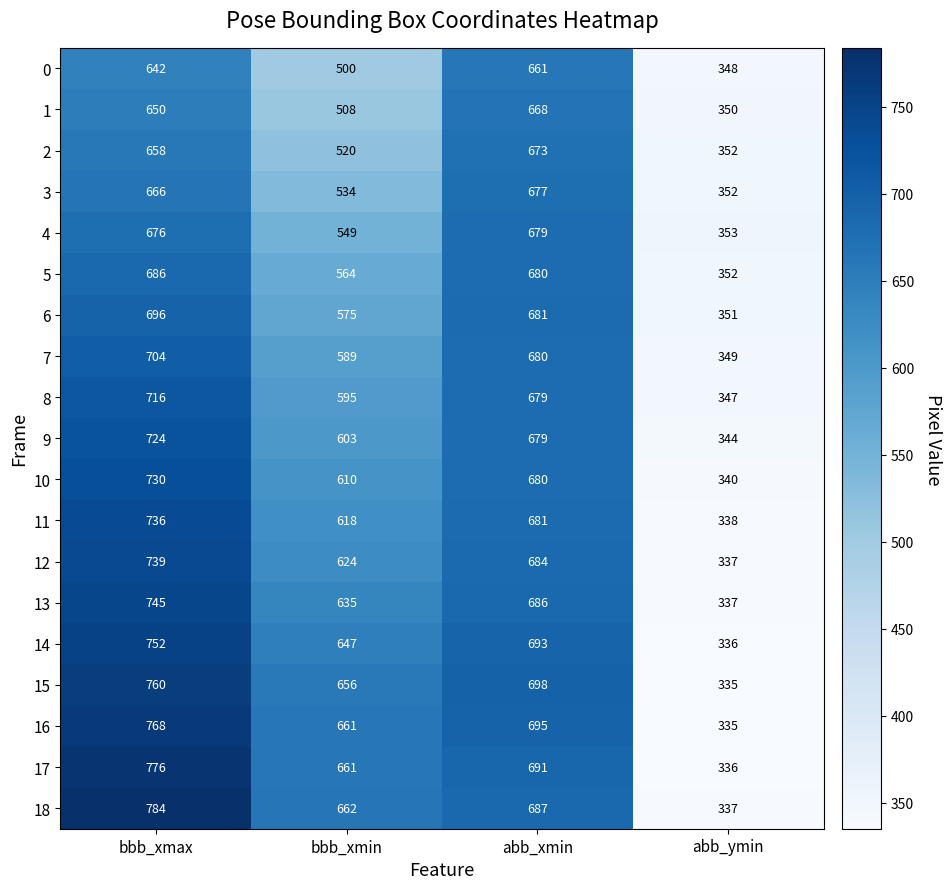

What is the difference between the second highest and second lowest values in the 4 series?

127